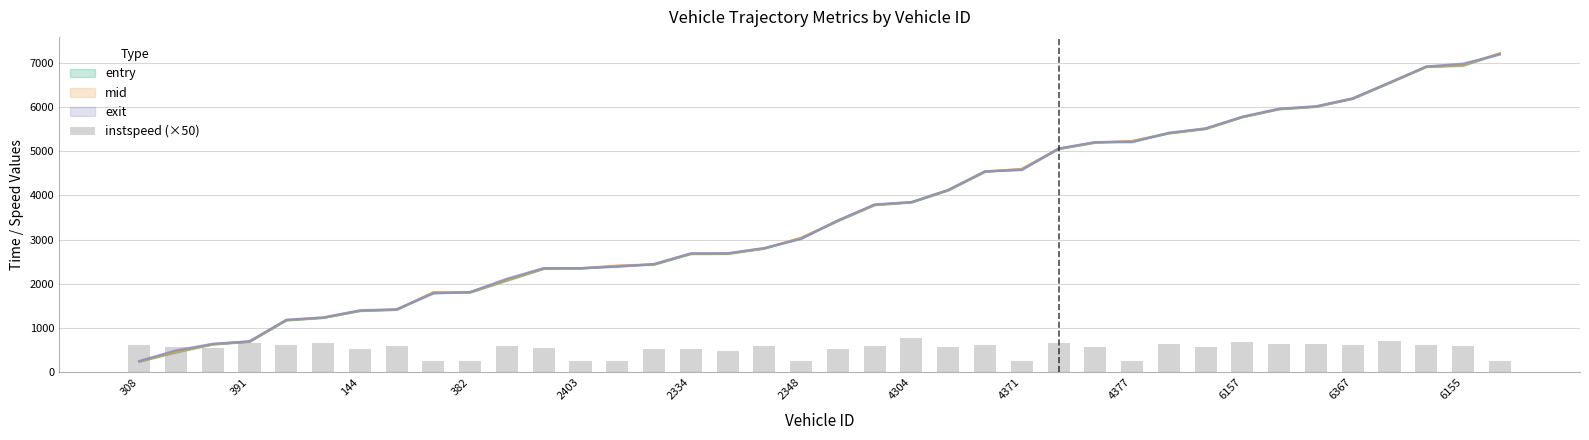

Does the chart contain any negative values?

No